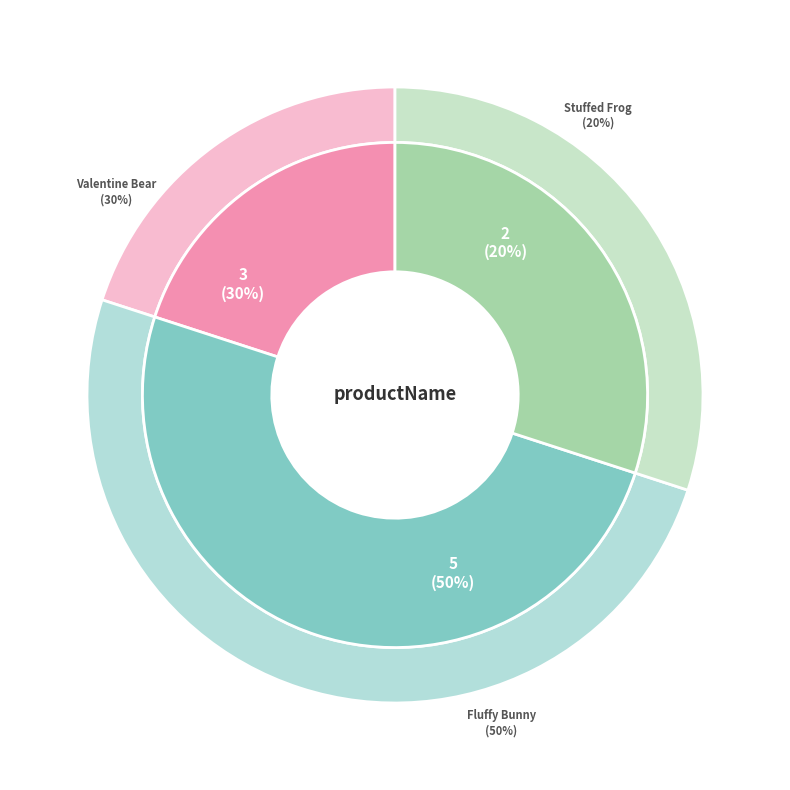

What percentage is the Valentine Bear slice, to the nearest percent?

30%